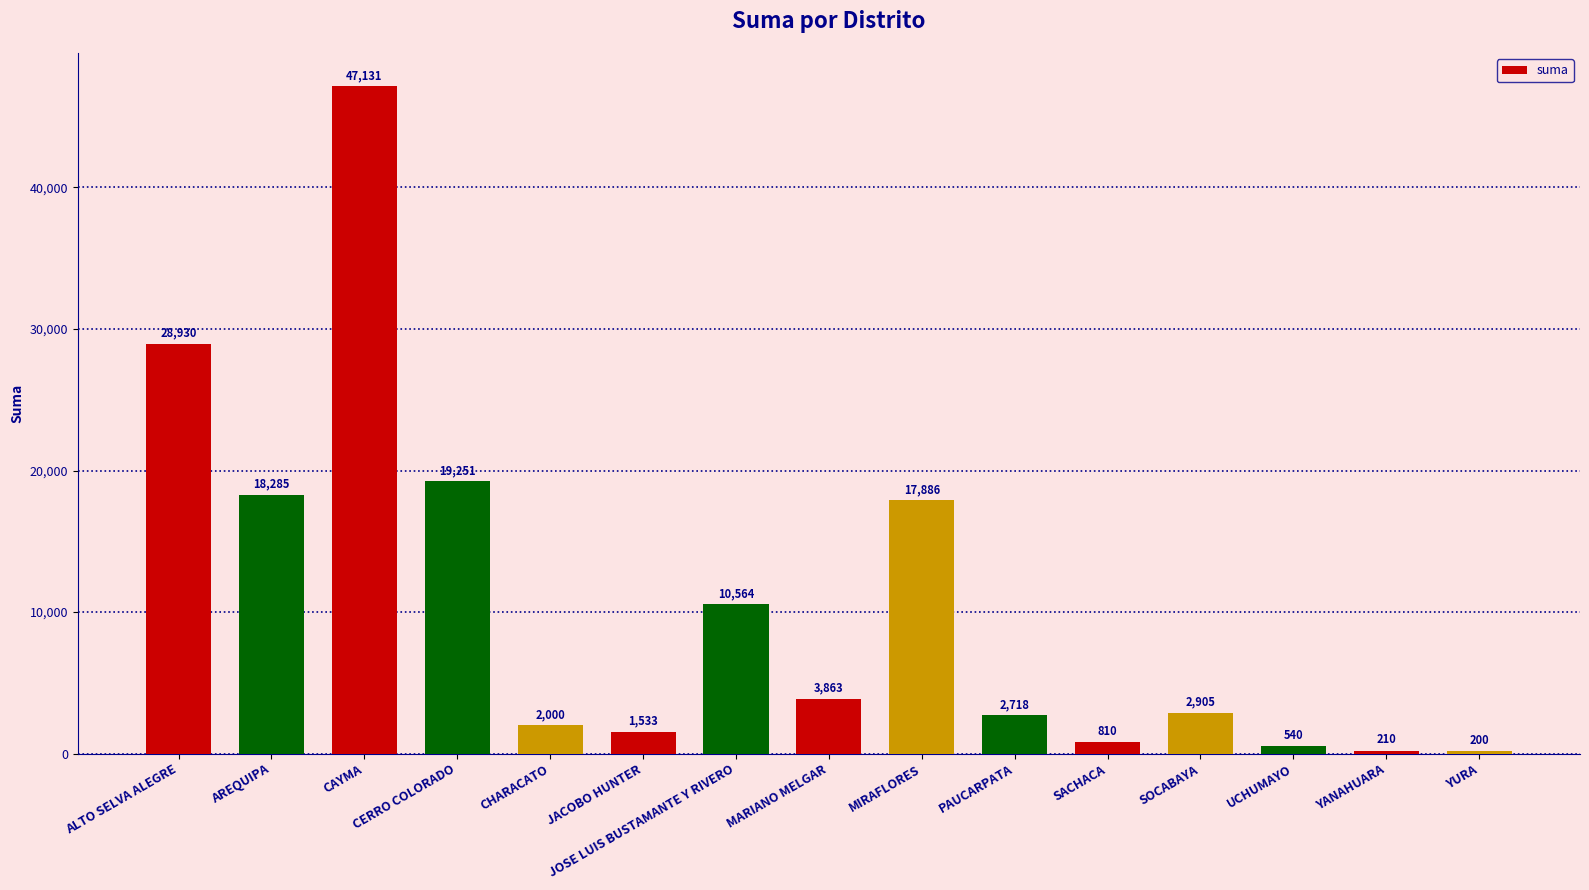

The chart shows a value of 210.0 at YANAHUARA. True or false?

True